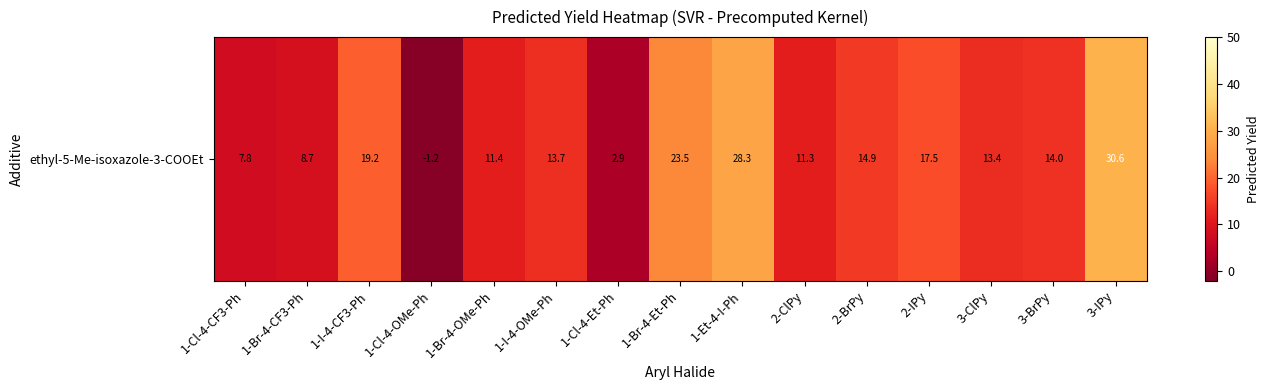

How many negative values are there?

1